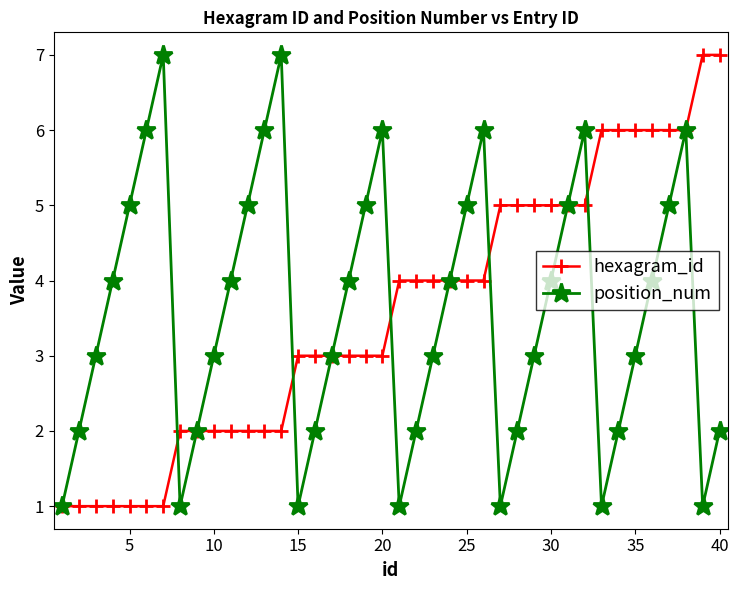

What is the value of the position_num point at the 40th from the left?

2